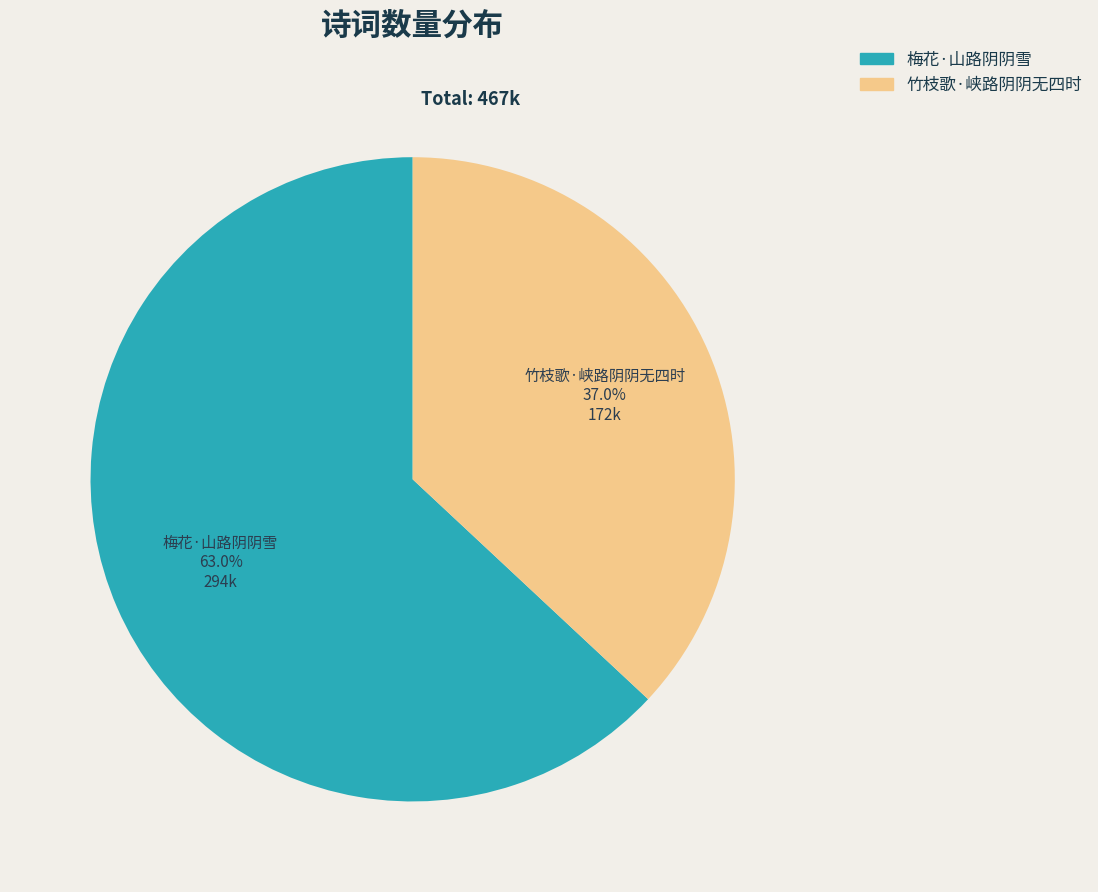

True or false: 梅花·山路阴阴雪 accounts for 57% of the total.

False